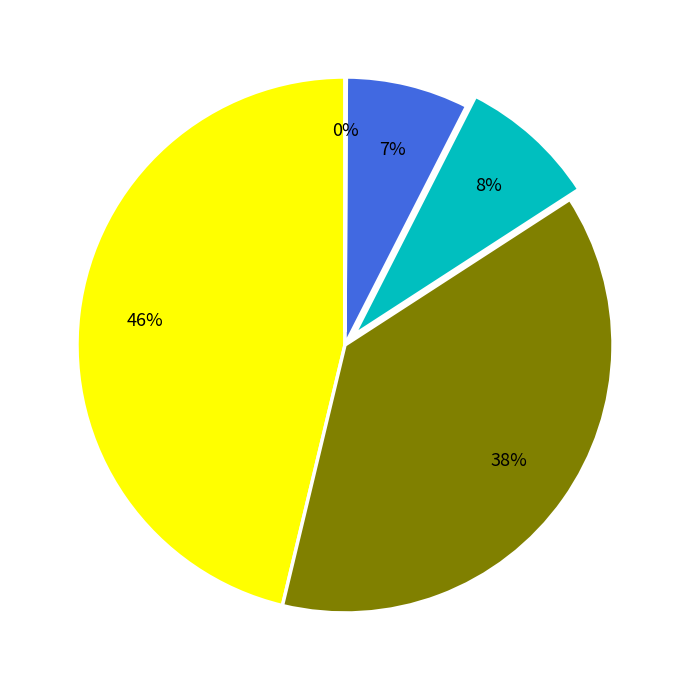

To the nearest percent, what is the difference between the largest and smallest slice percentages?

46%